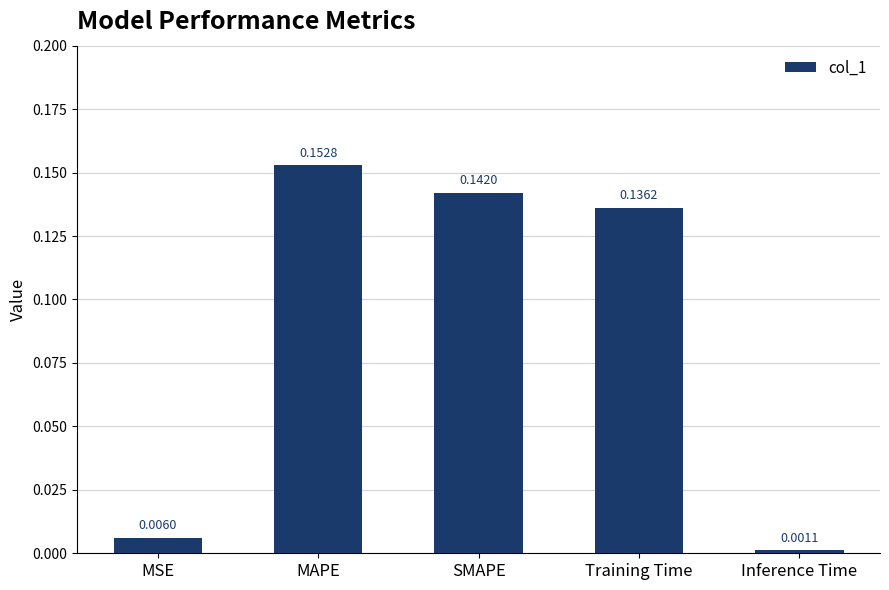

What is the label of the 1st bar from the right?

Inference Time